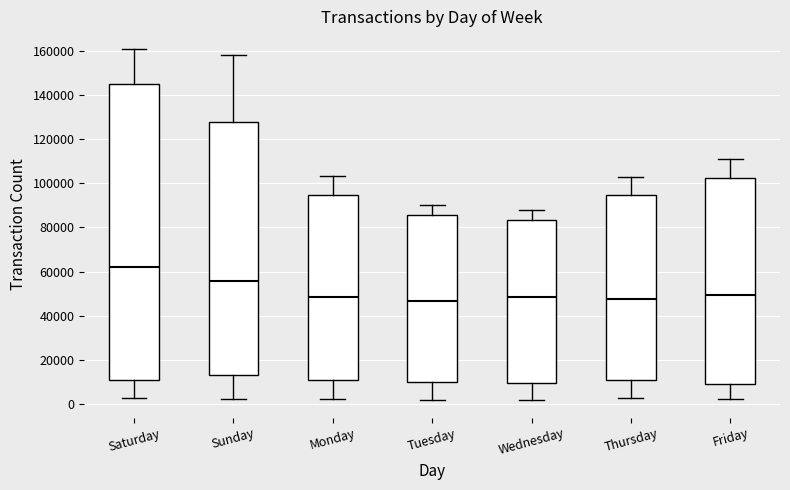

Where does the median line of the box for Tuesday sit on the y-axis? The values are not printed on the chart, so give them approximately, as read against the axis.

46000